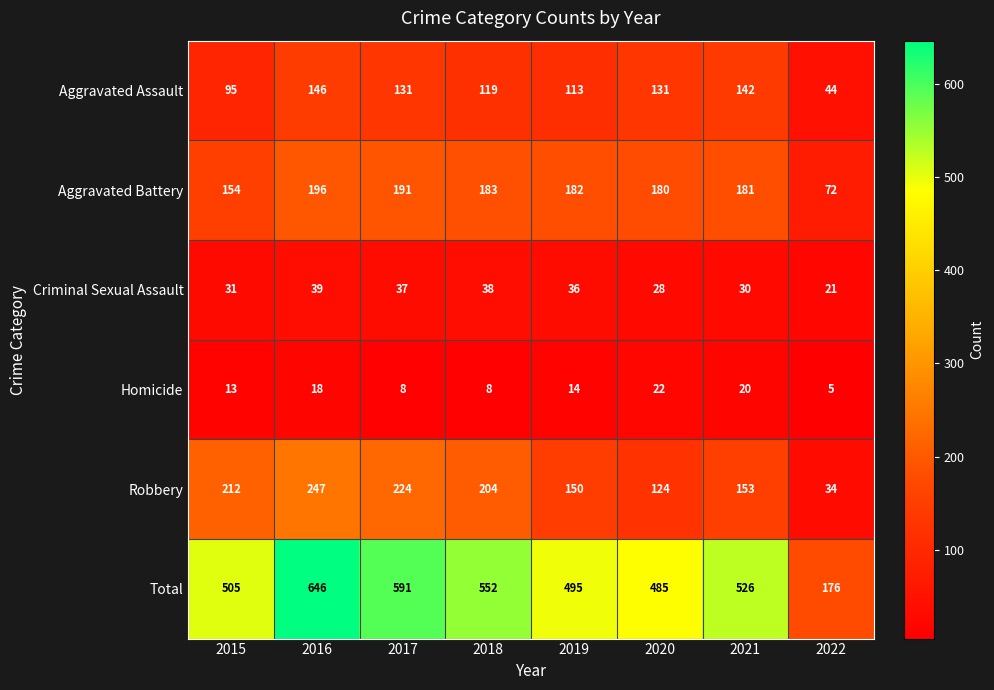

What is the total value across all series at 2015?

1010